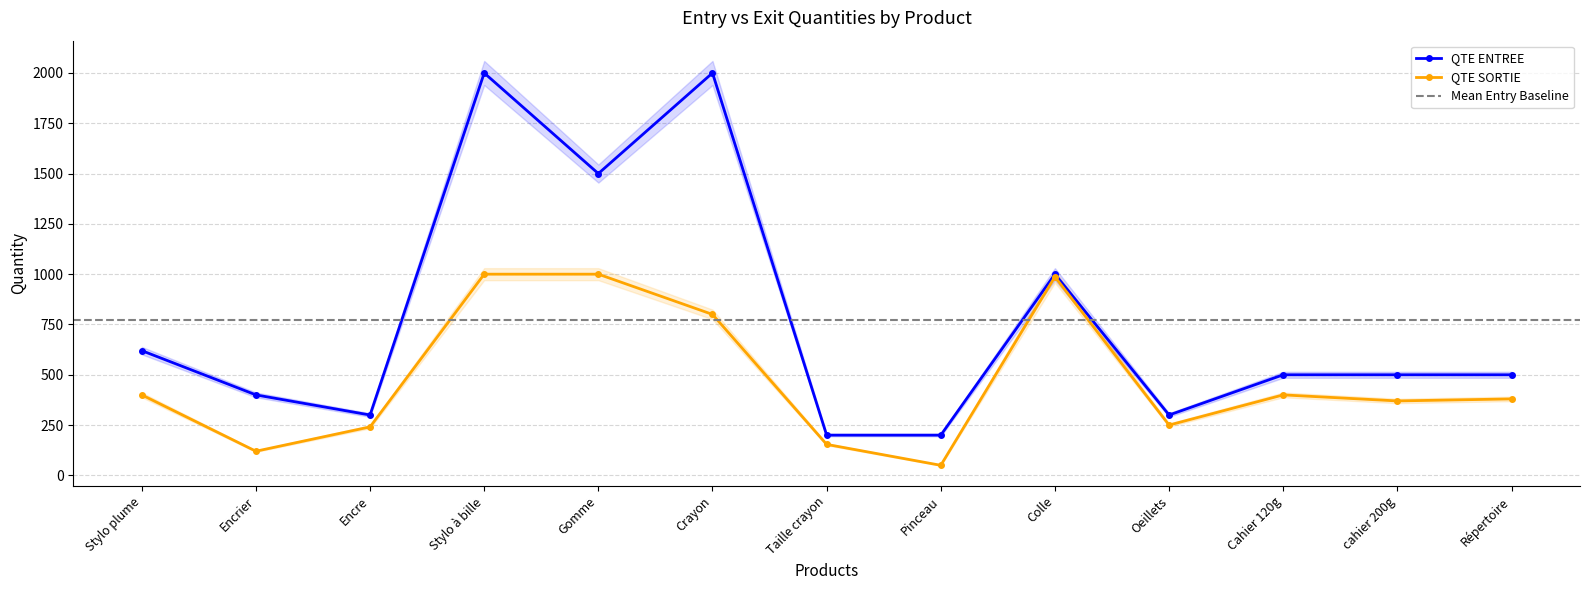

What is the sum of the QTE ENTREE values at Cahier 120g and Encre?

800